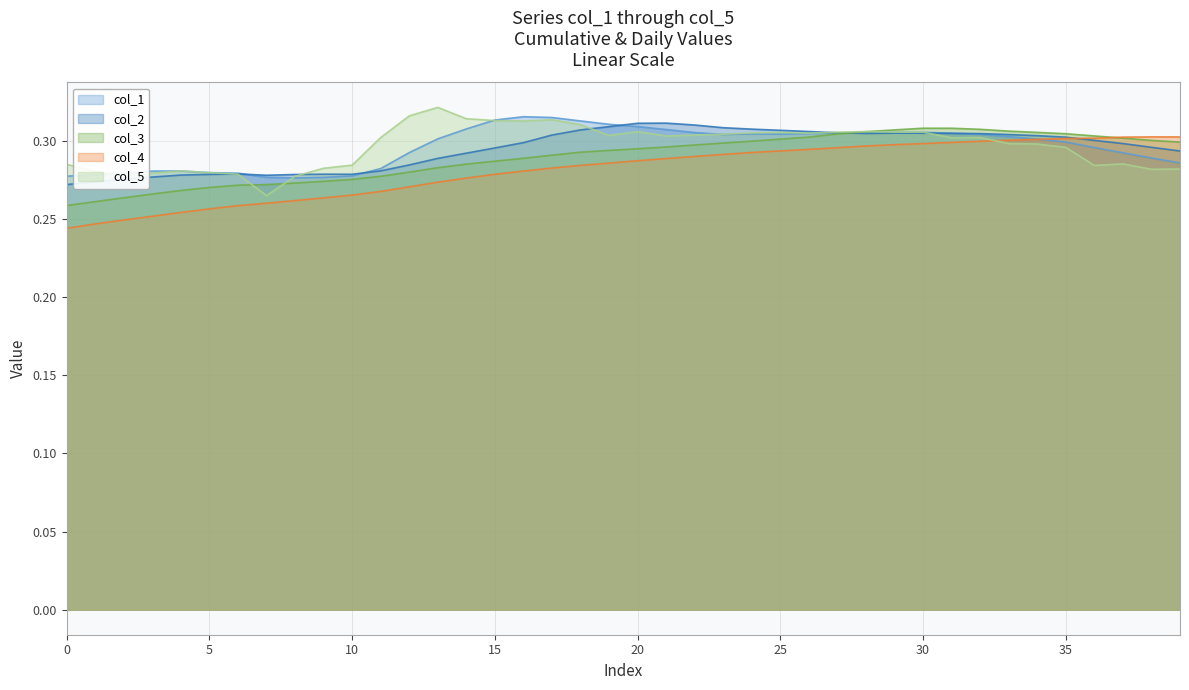

What is the value of the col_1 point at the 40th from the left?

0.3